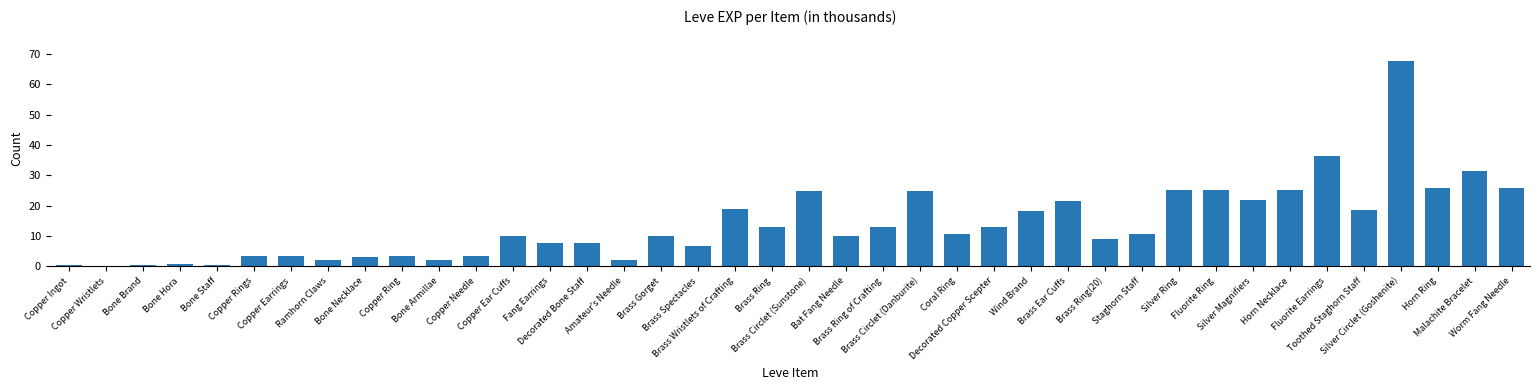

Are the bars horizontal?

No